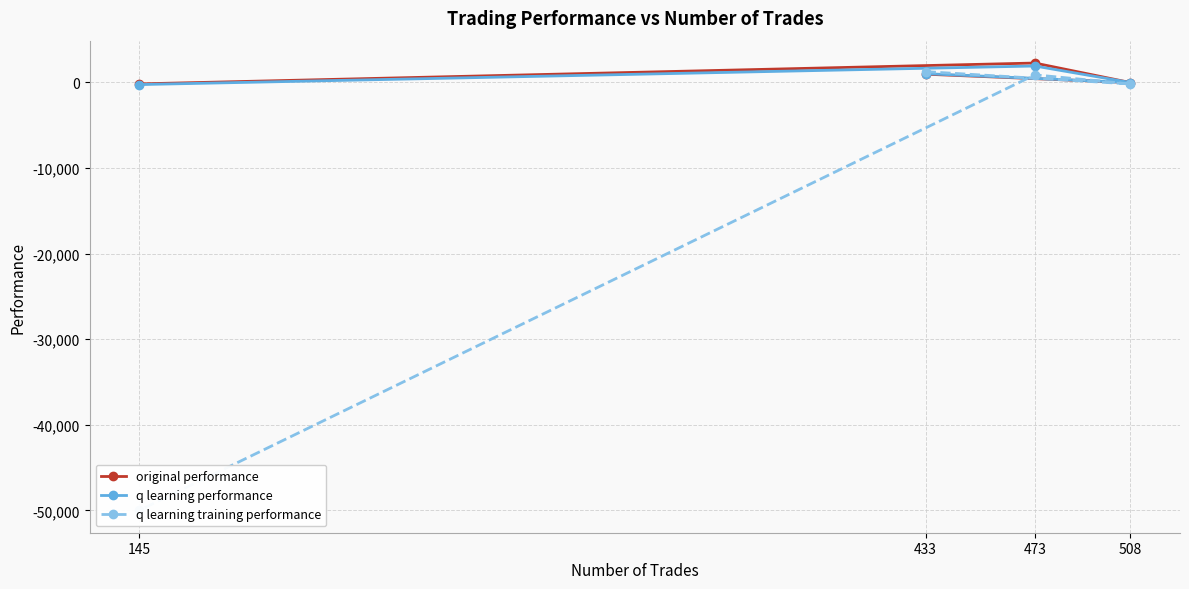

Reading left to right, transcribe all the data shown in this chart.

original performance: 433=950.0	508=-30.2	473=2252.6	145=-185.3
q learning performance: 433=1010.8	508=-24.8	473=1906.2	145=-263.8
q learning training performance: 433=1247.0	508=-189.7	473=875.2	145=-50000.0